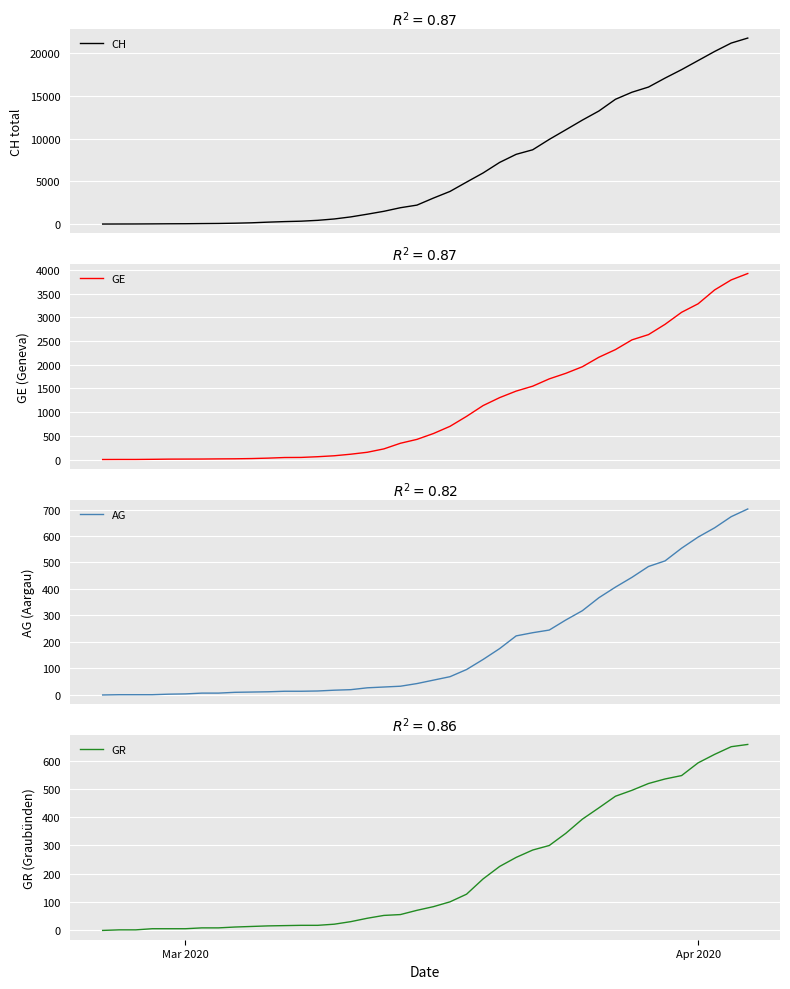

What is the average value of the GE series?

1122